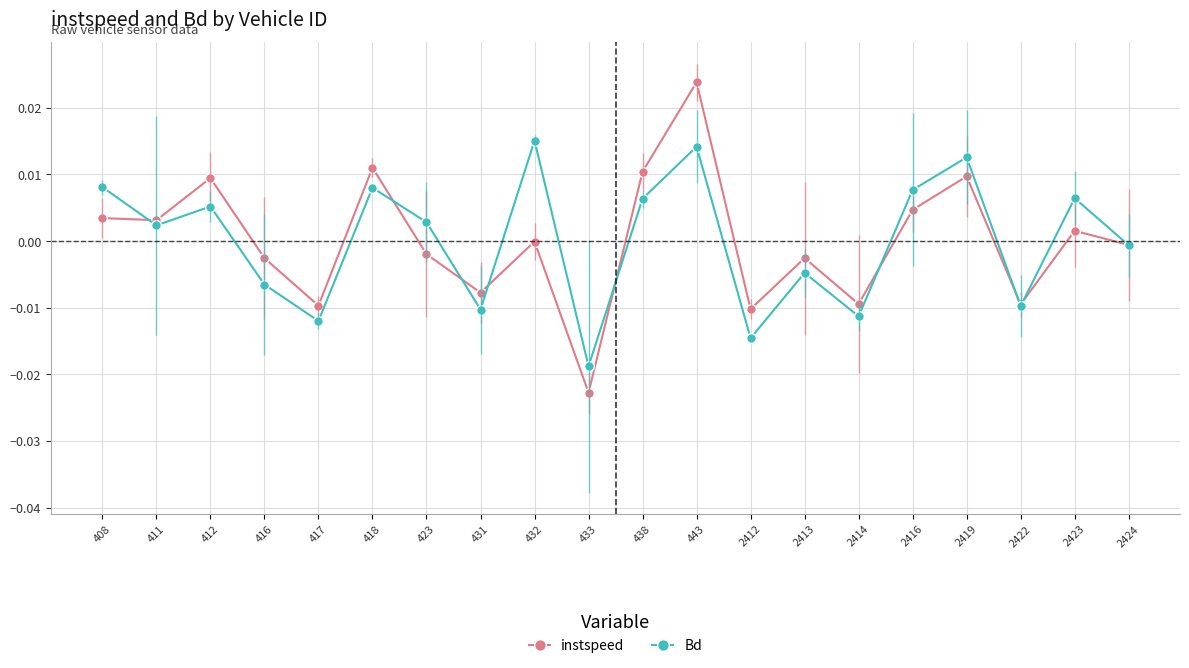

How many data points does each series have?

20